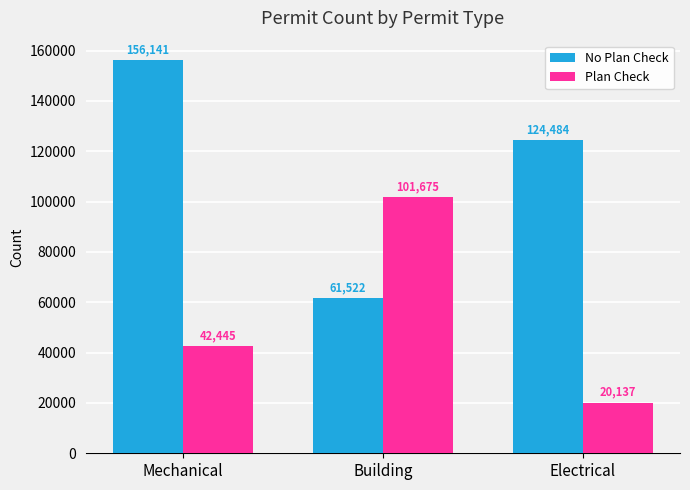

Rank the categories by No Plan Check value from highest to lowest.

Mechanical, Electrical, Building